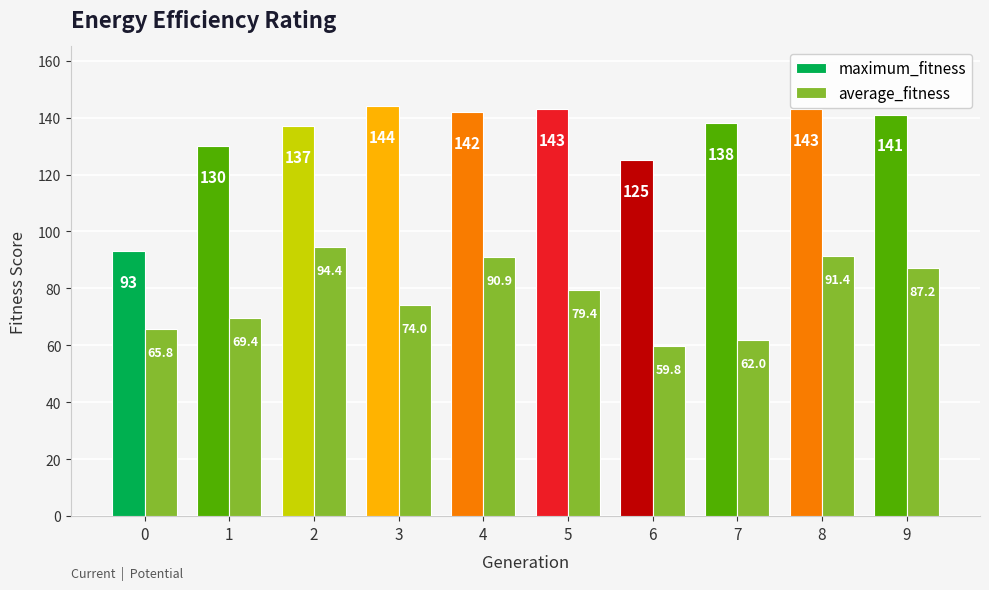

What is the highest value of the average_fitness series?

94.4